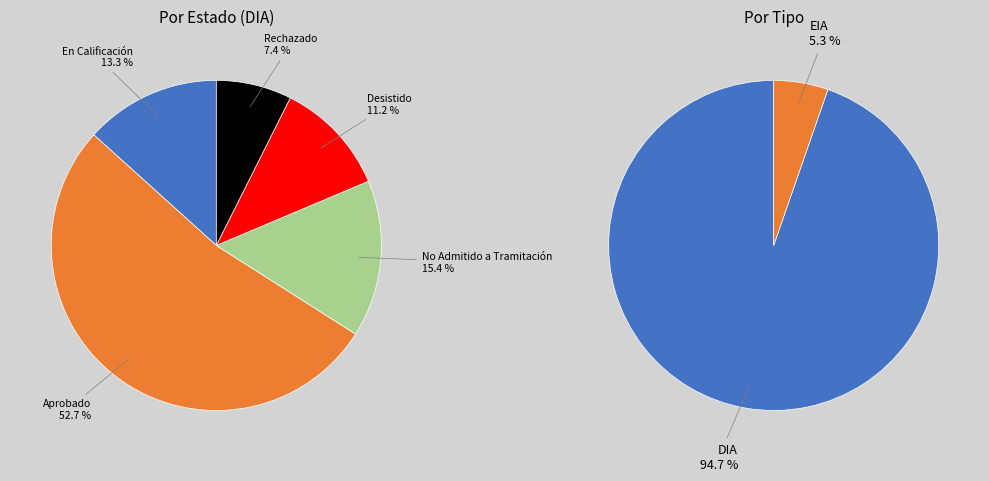

To the nearest percent, what is the combined percentage of No Admitido a Tramitación and En Calificación?

29%